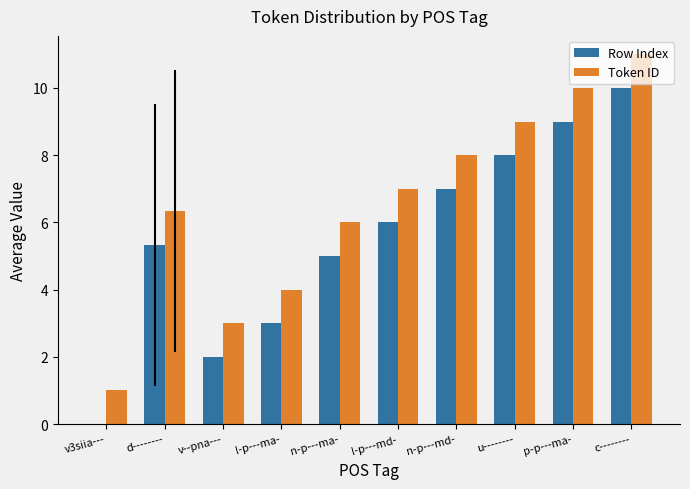

The Row Index series shows 5.0 at p-p---ma-. True or false?

False